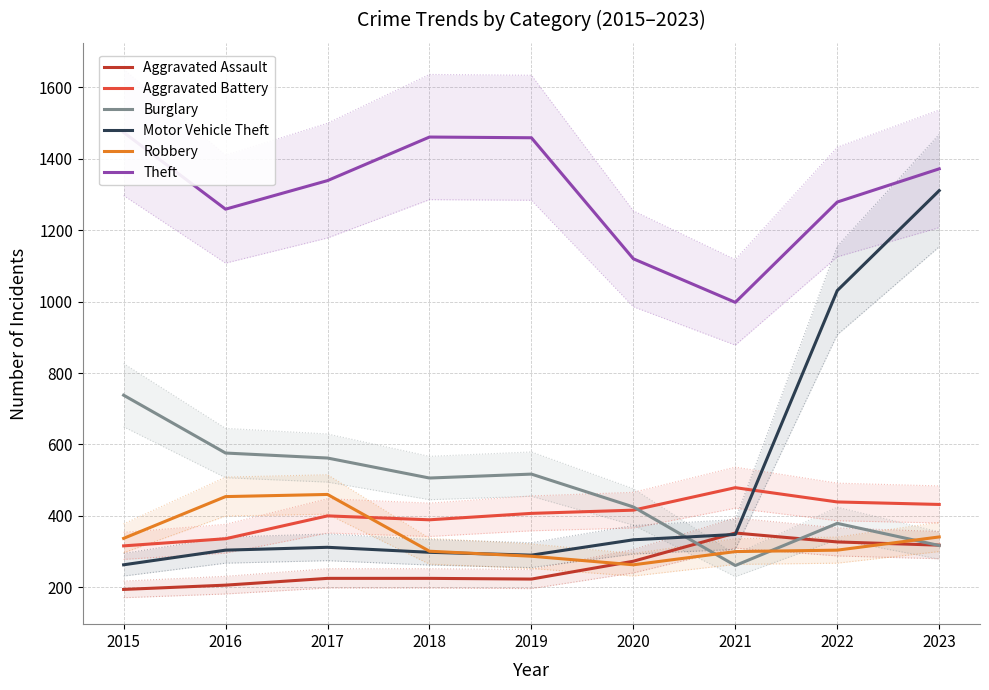

What is the value of the Aggravated Battery point at the 6th from the left?

416